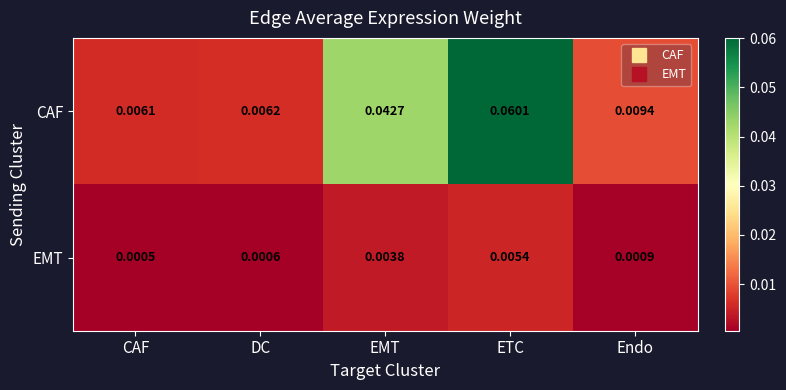

Which series has the largest total across all categories?

CAF